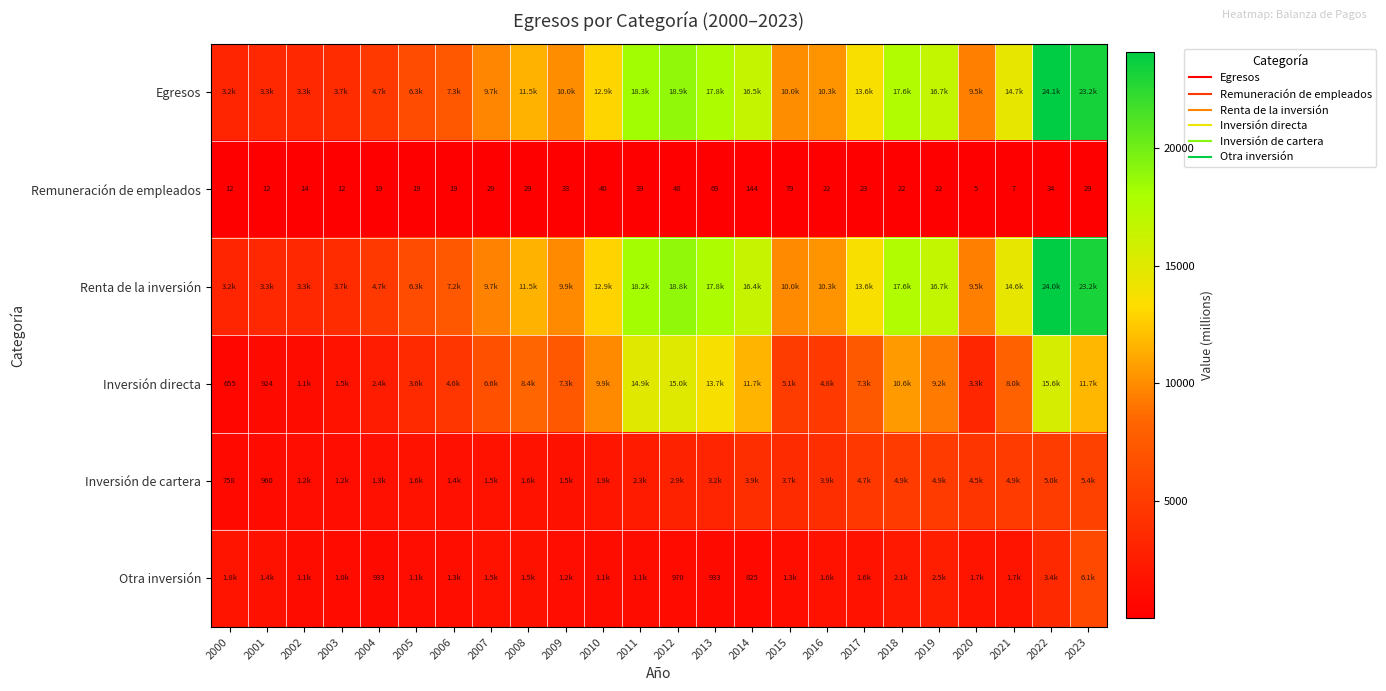

Which series has the widest spread of values?

Egresos